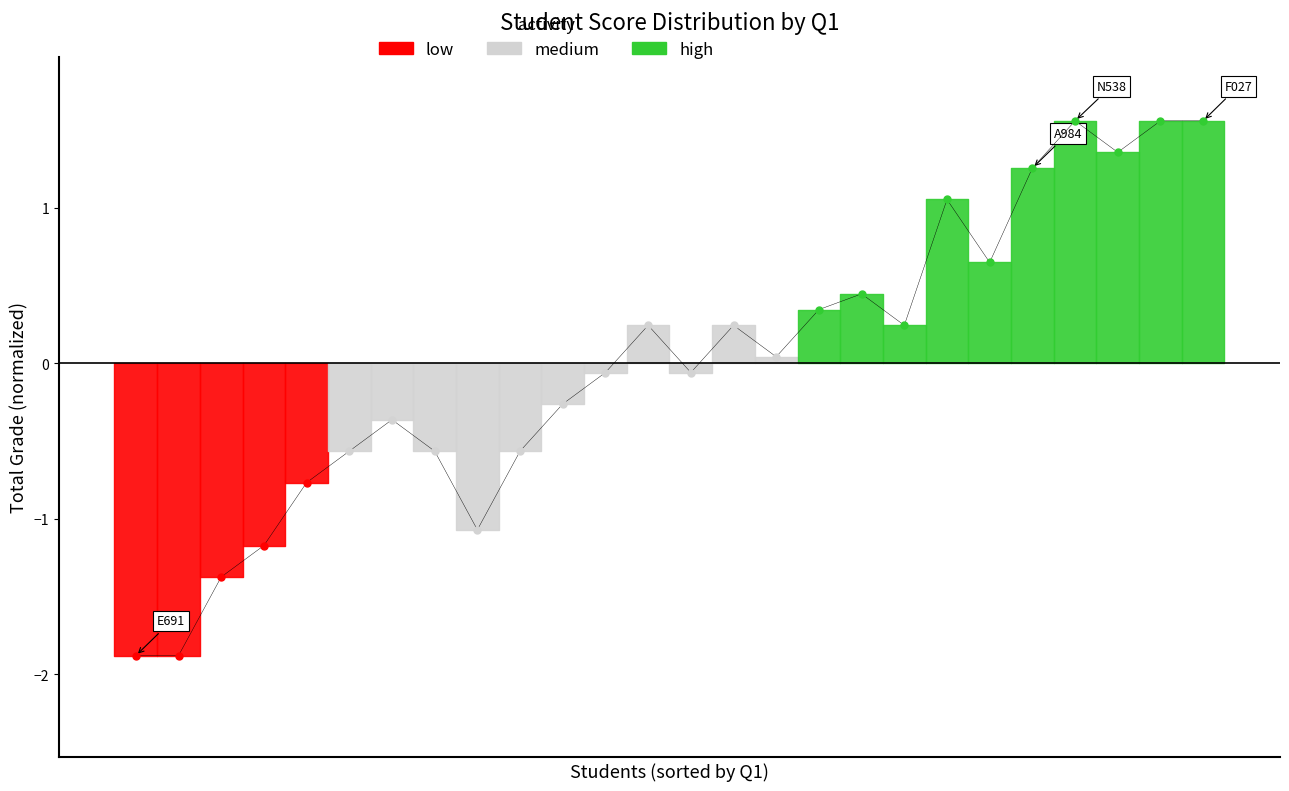

What is the difference between the highest and lowest values at 12?

1.6